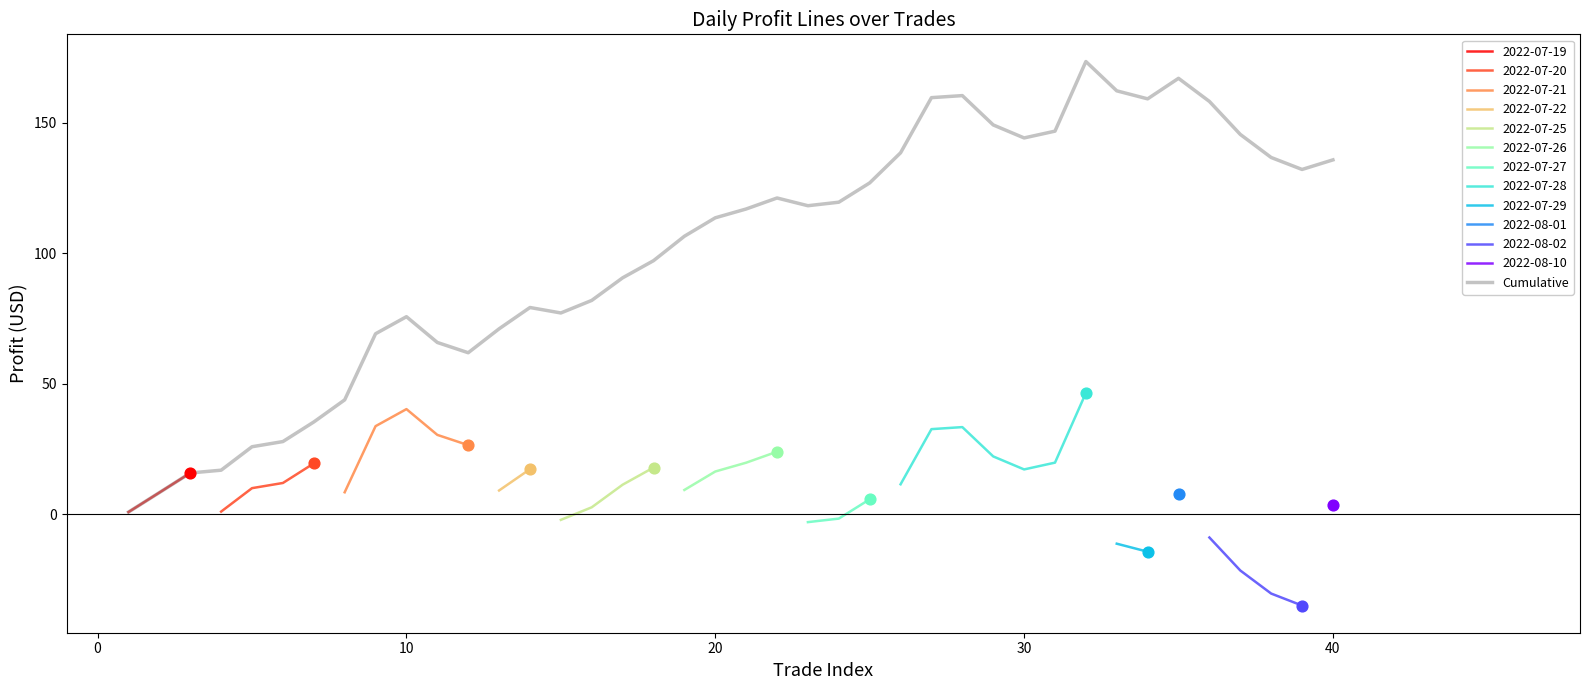

What is the highest value of the Cumulative series?

173.4